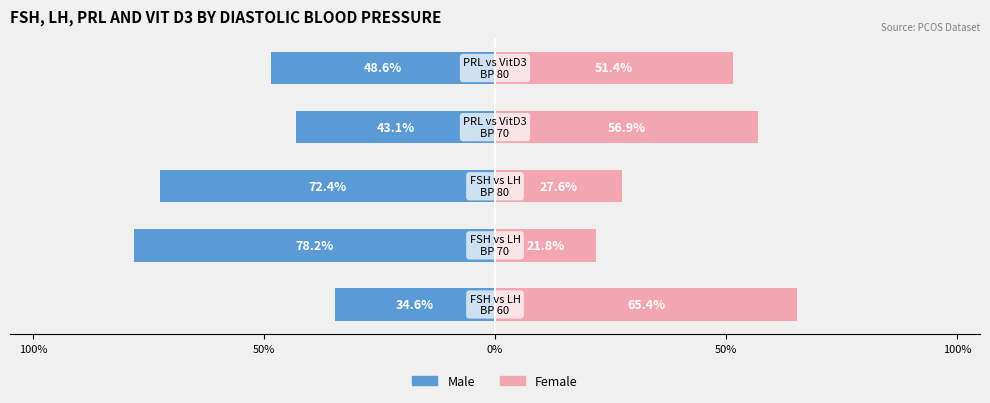

Reading right to left, extract all data points from this chart.

Male: 100%=-48.6	50%=-43.1	0%=-72.4	50%=-78.2	100%=-34.6
Female: 100%=51.4	50%=56.9	0%=27.6	50%=21.8	100%=65.4